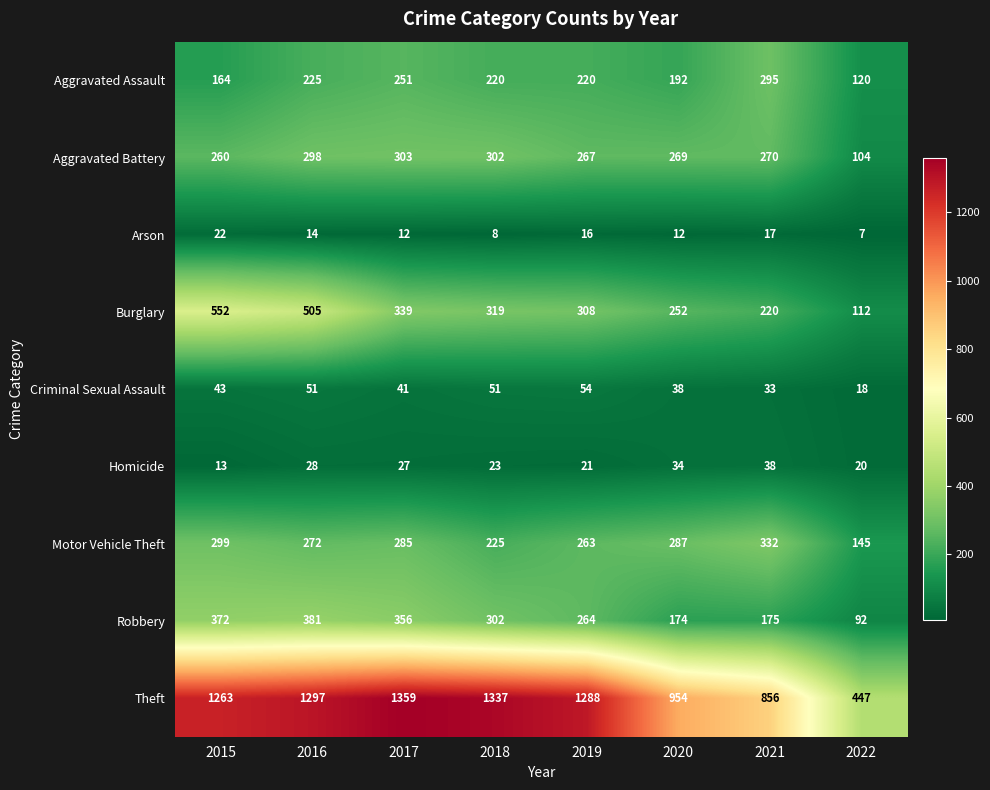

What is the difference between the maximum and minimum values in the Arson series?

15